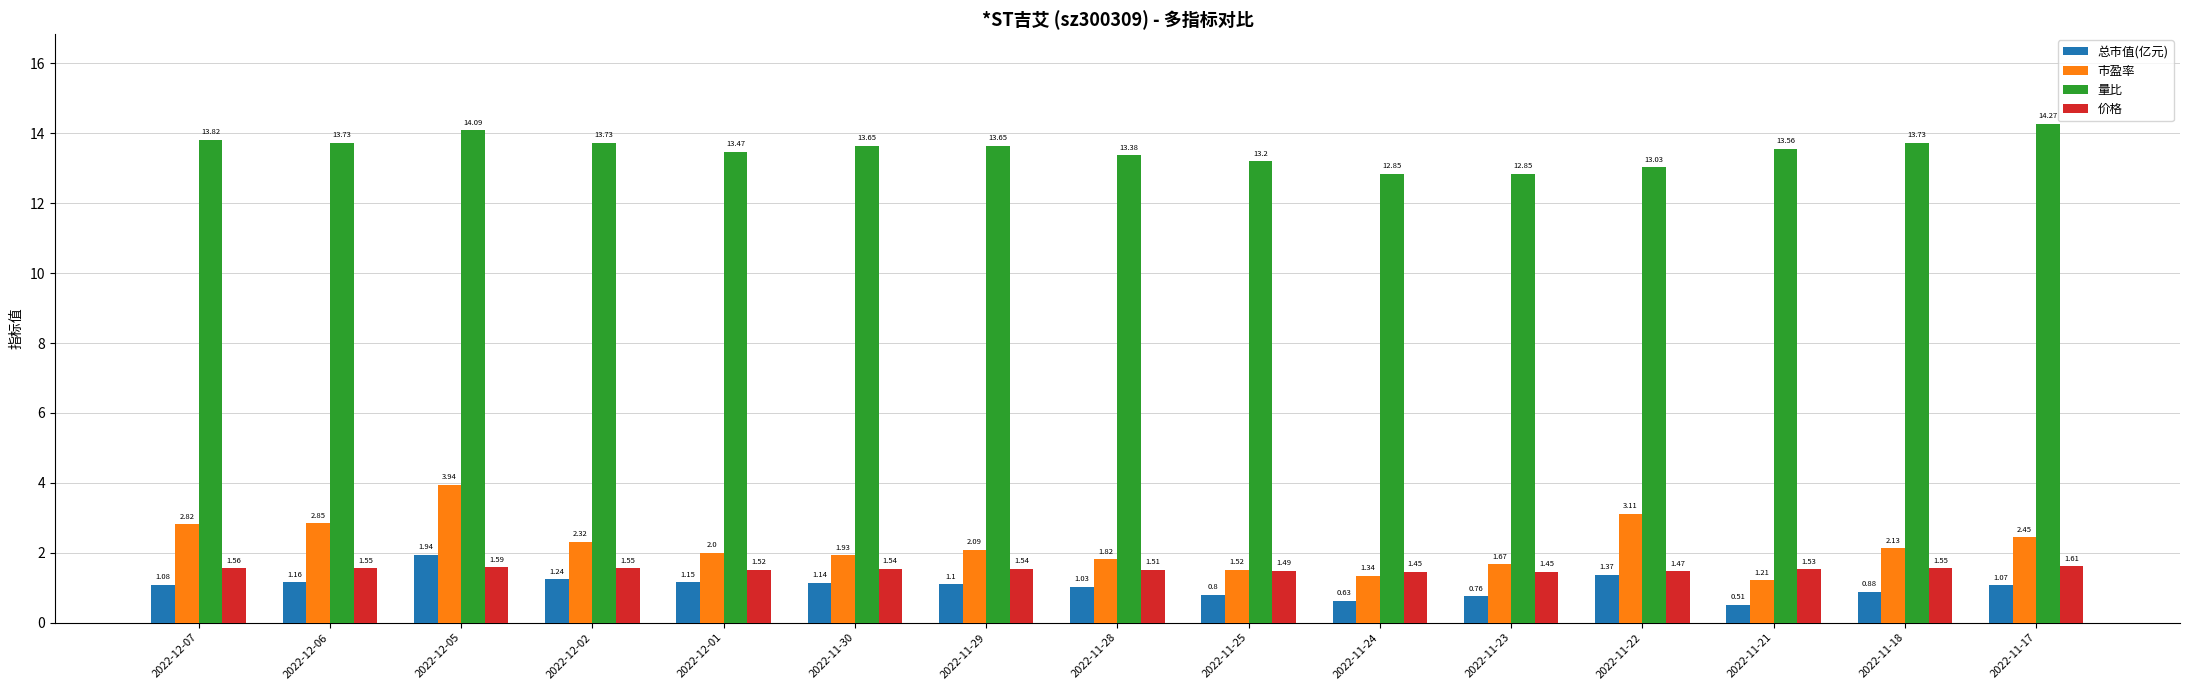

What is the difference between the 市盈率 values at 2022-12-06 and 2022-11-29?

0.8